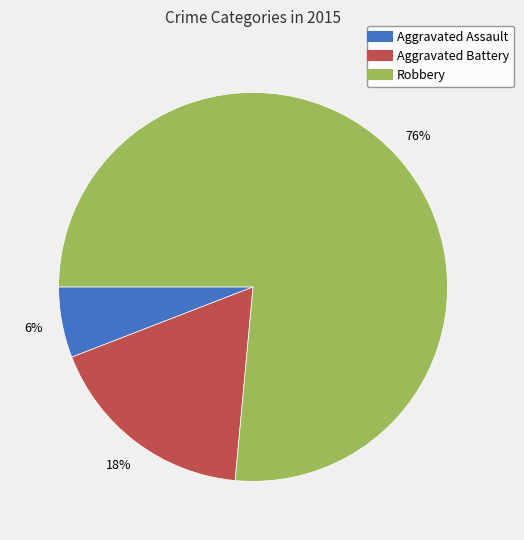

Is Robbery the majority of the pie?

Yes